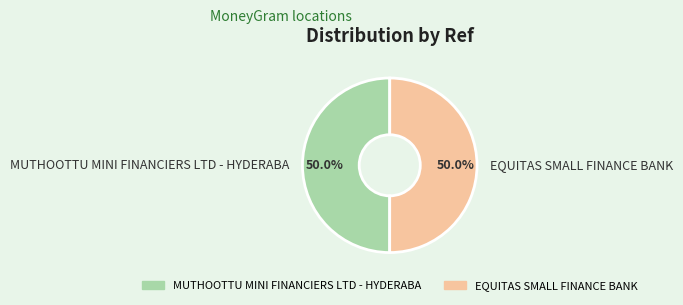

True or false: MUTHOOTTU MINI FINANCIERS LTD - HYDERABA accounts for 50% of the total.

True